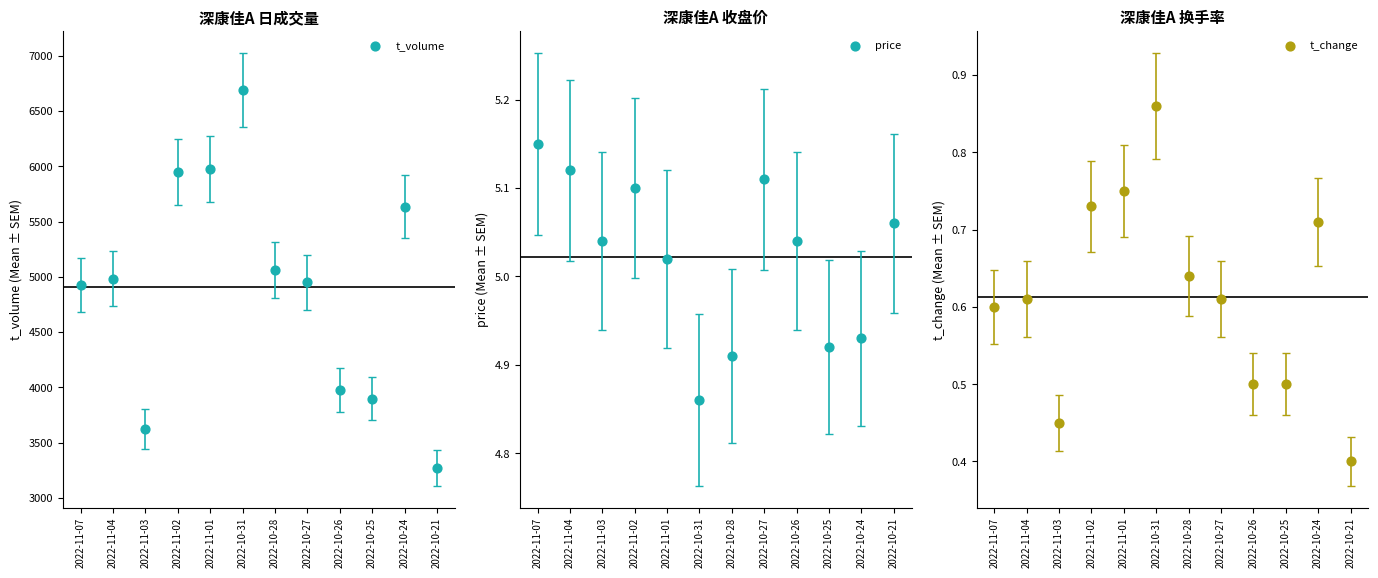

What is the total value across all series at 2022-10-24?

5641.6